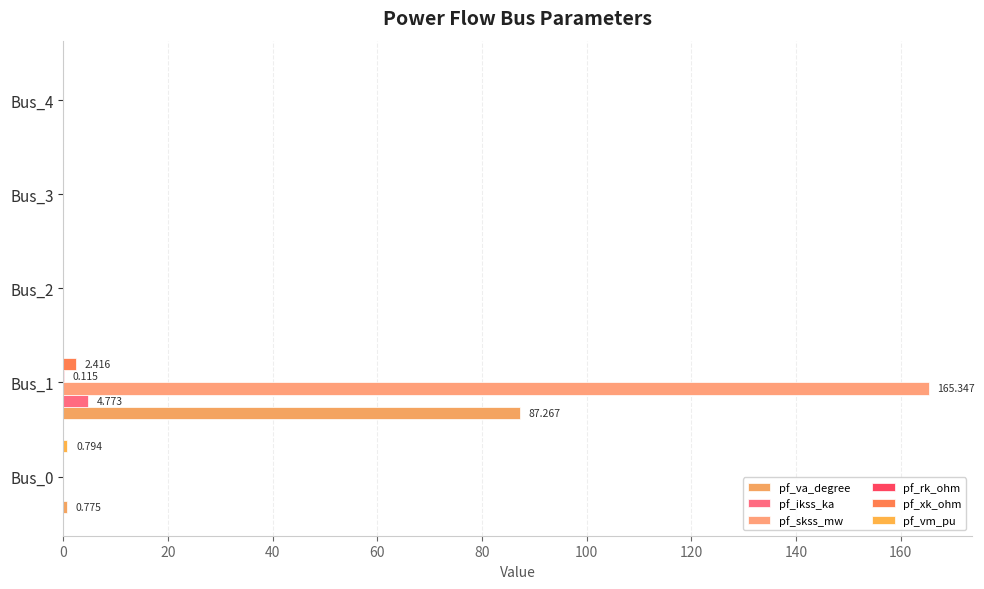

How many data points does each series have?

5